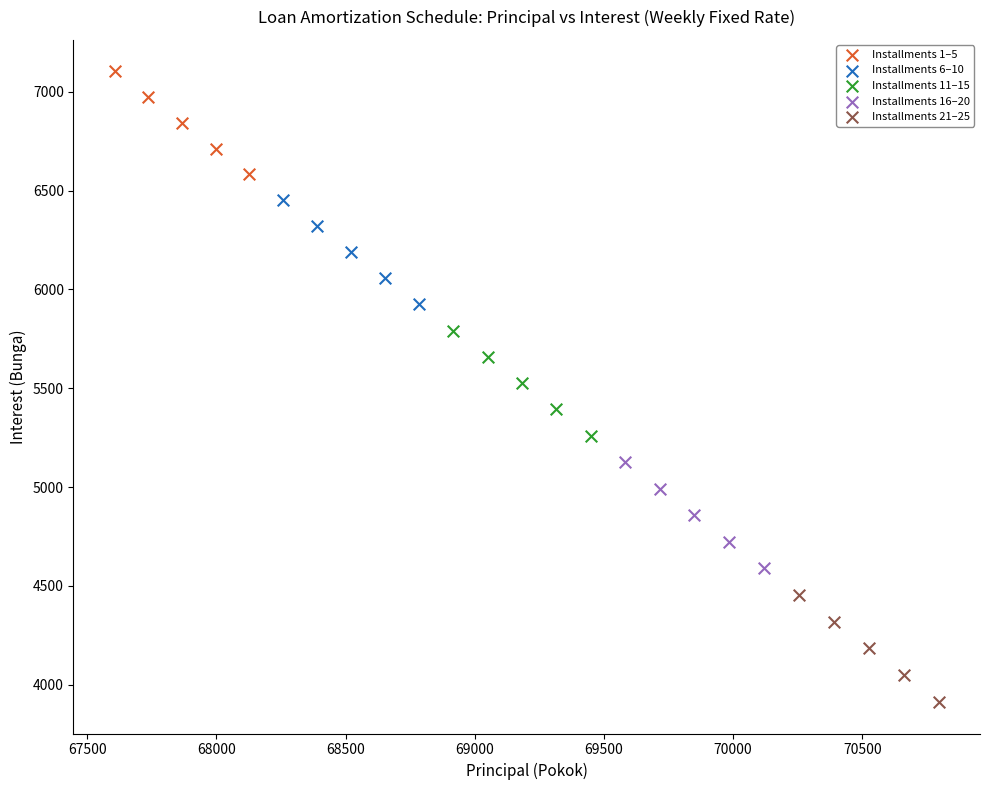

What are all the series names shown in the legend?

Installments 1–5, Installments 6–10, Installments 11–15, Installments 16–20, Installments 21–25